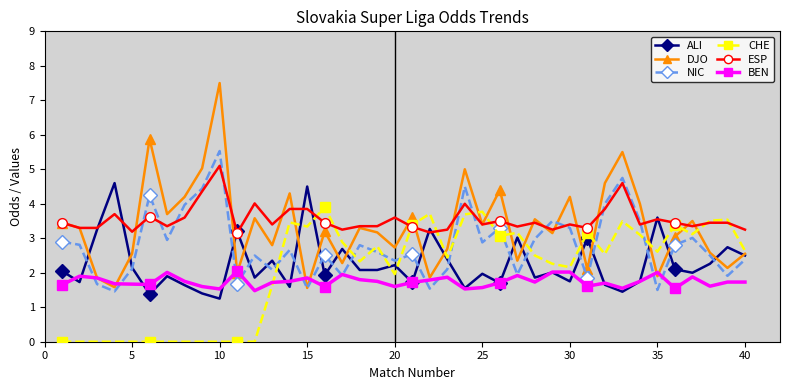

What is the difference between the maximum and minimum values in the DJO series?

5.9